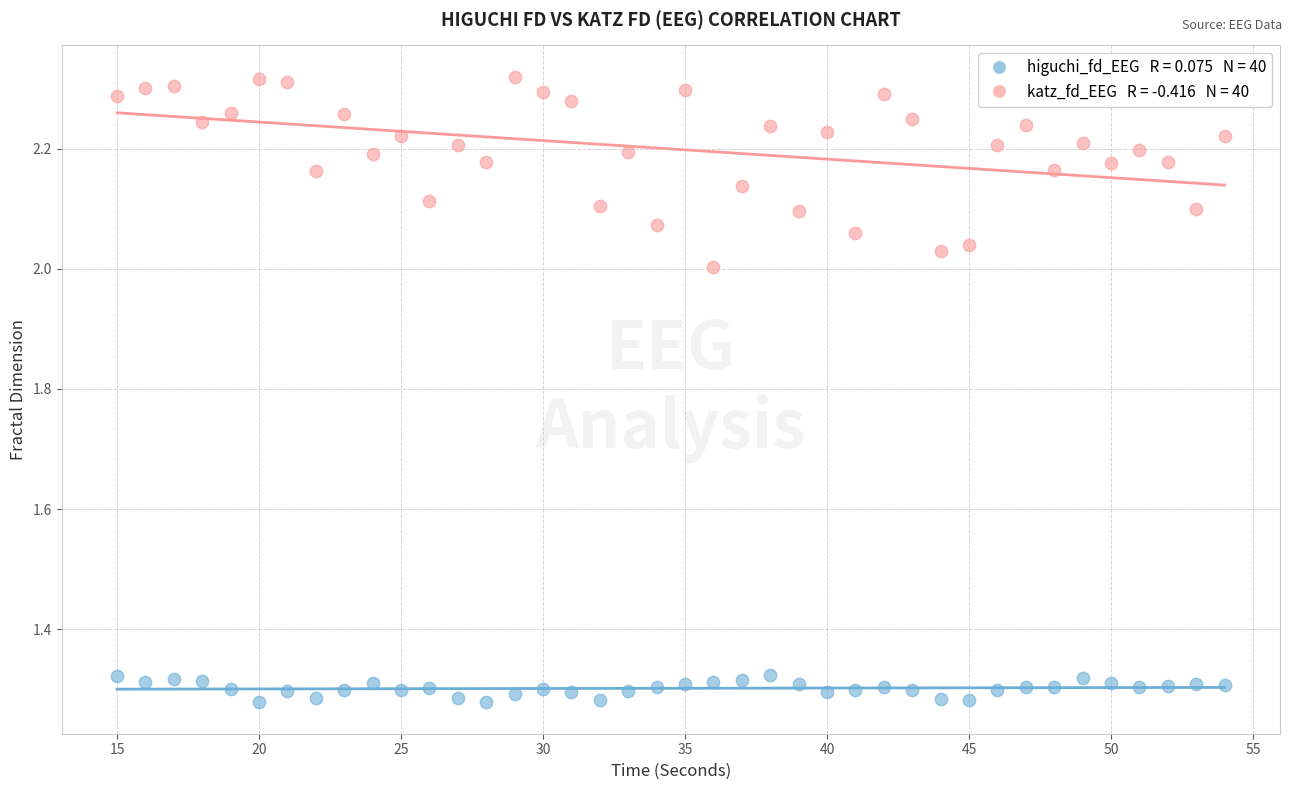

Across all data points, what is the range of X values (max minus min)?

39.0